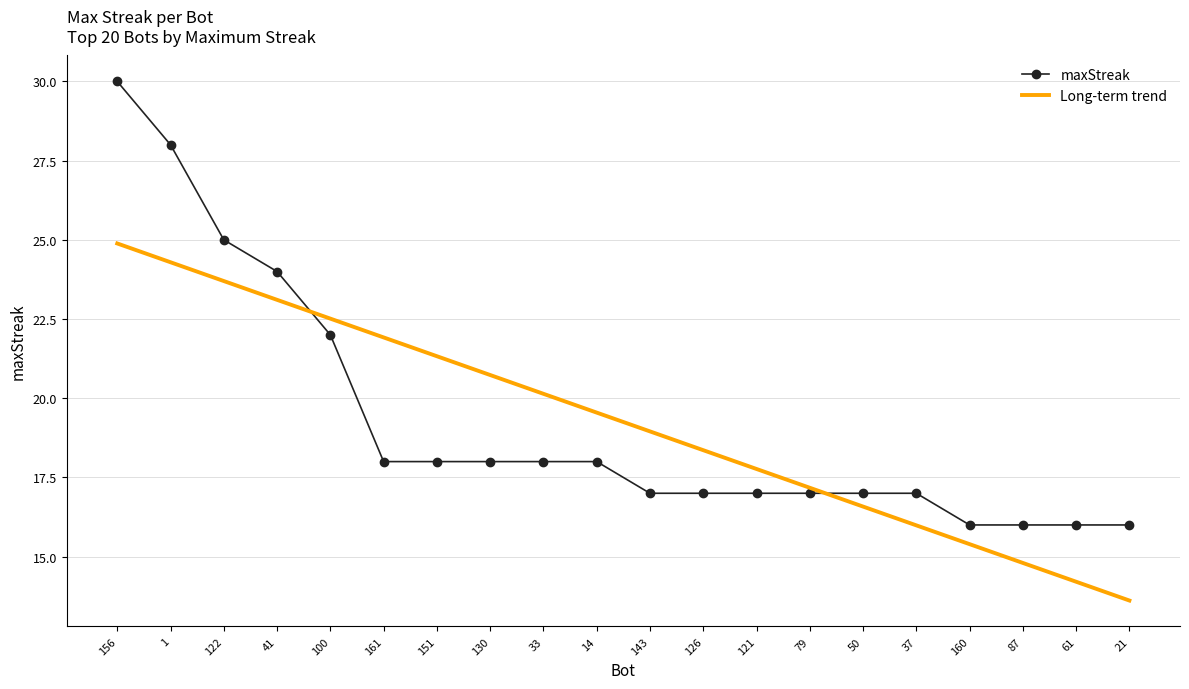

Count the number of data series in this chart.

2